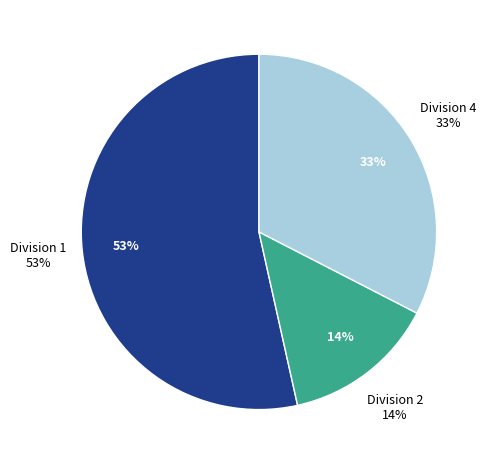

Which category has the biggest portion of the pie?

Division 1